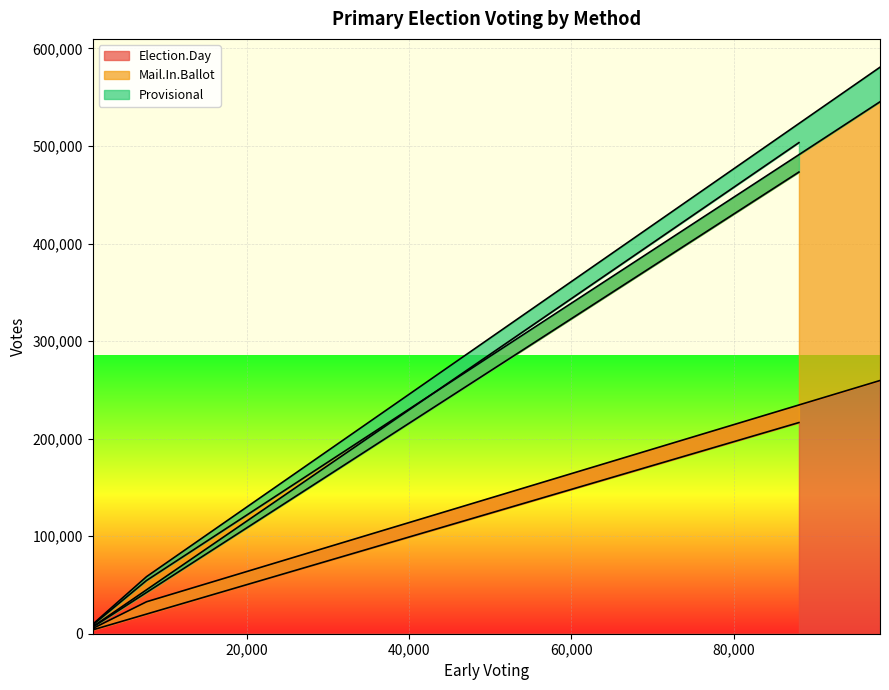

Rank the series by their maximum value, from lowest to highest.

Election.Day, Mail.In.Ballot, Provisional